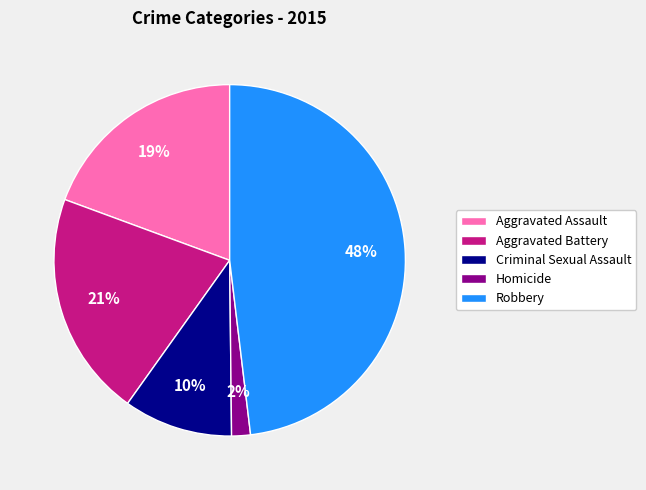

Do Aggravated Battery and Homicide together represent more than half of the pie?

No